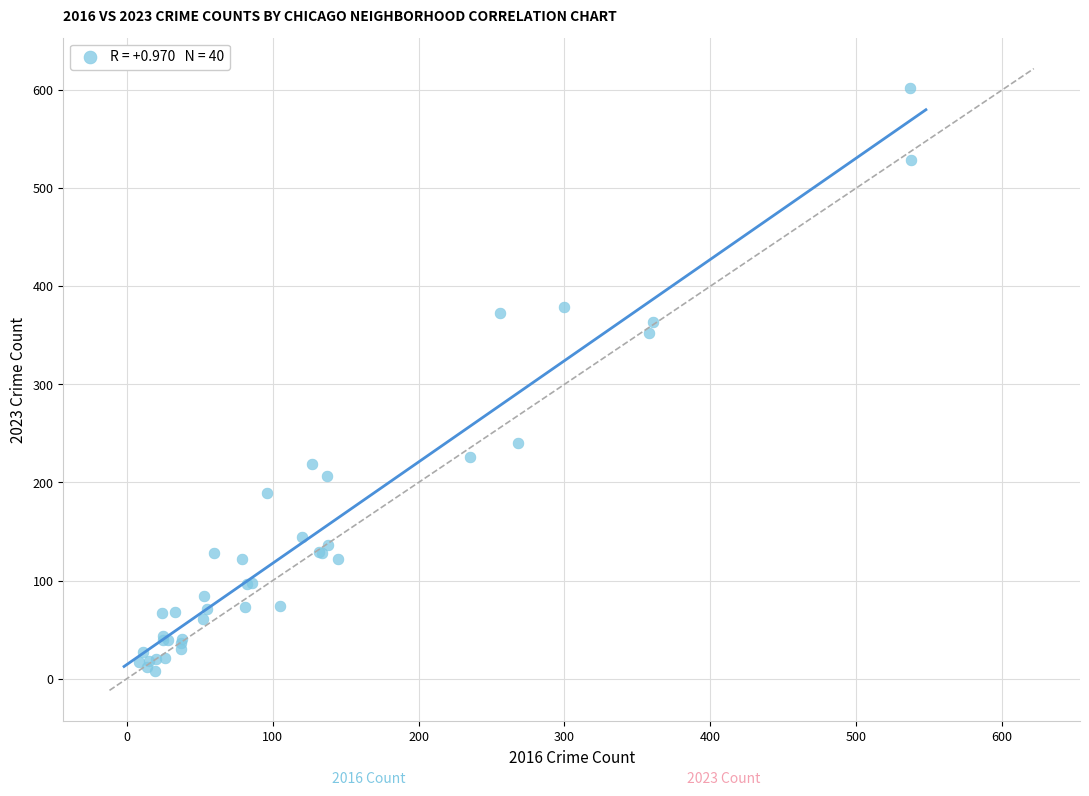

What Y value in the scatter plot is closest to 305?

352